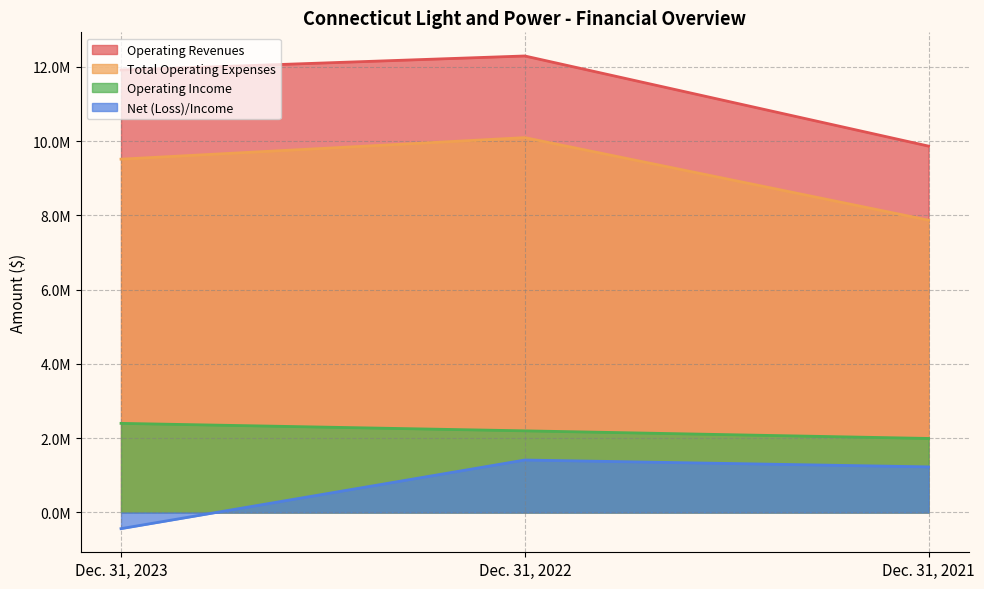

Reading left to right, extract all data points from this chart.

Operating Revenues: Dec. 31, 2023=11910705	Dec. 31, 2022=12289336	Dec. 31, 2021=9863085
Total Operating Expenses: Dec. 31, 2023=9511370	Dec. 31, 2022=10091182	Dec. 31, 2021=7869764
Operating Income: Dec. 31, 2023=2399335	Dec. 31, 2022=2198154	Dec. 31, 2021=1993321
Net (Loss)/Income: Dec. 31, 2023=-434700	Dec. 31, 2022=1412400	Dec. 31, 2021=1228000